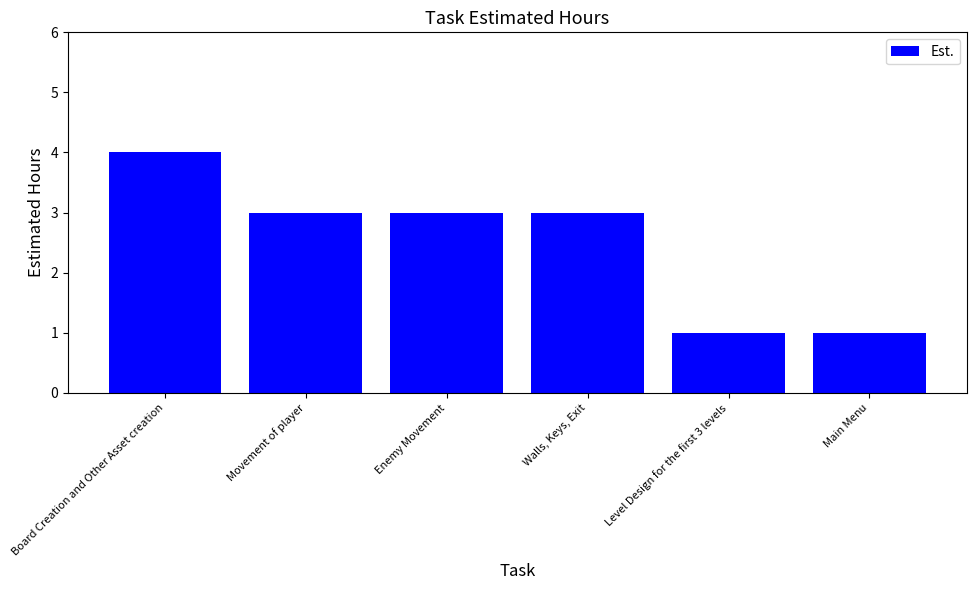

The value at Board Creation and Other Asset creation is 2. True or false?

False